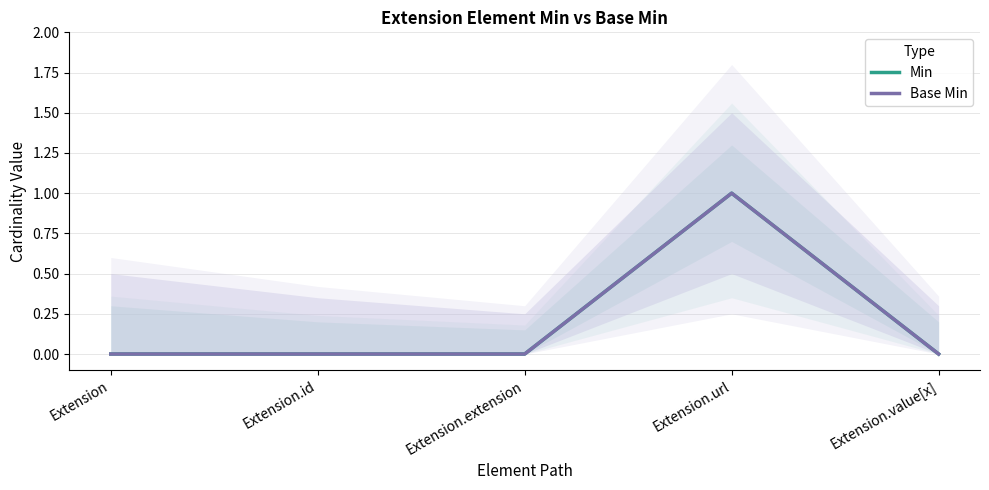

True or false: Min and Base Min intersect in this chart.

False